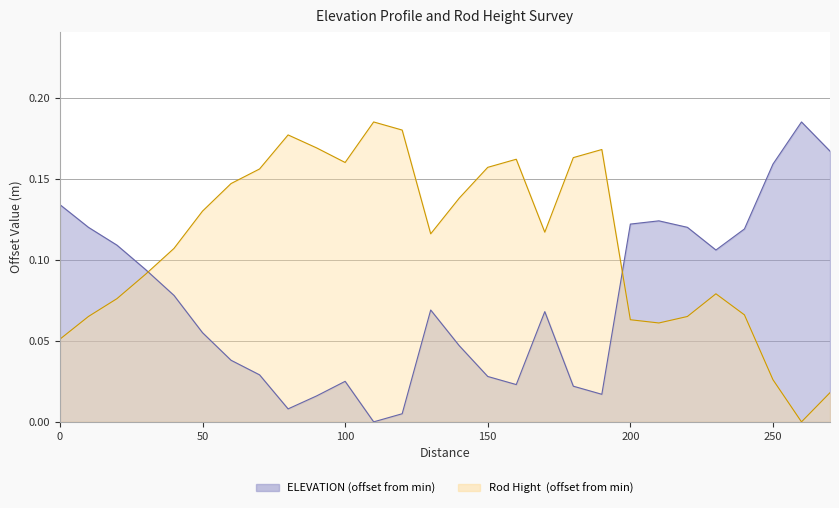

The value of Rod Hight  at 90 is 0.0. True or false?

False